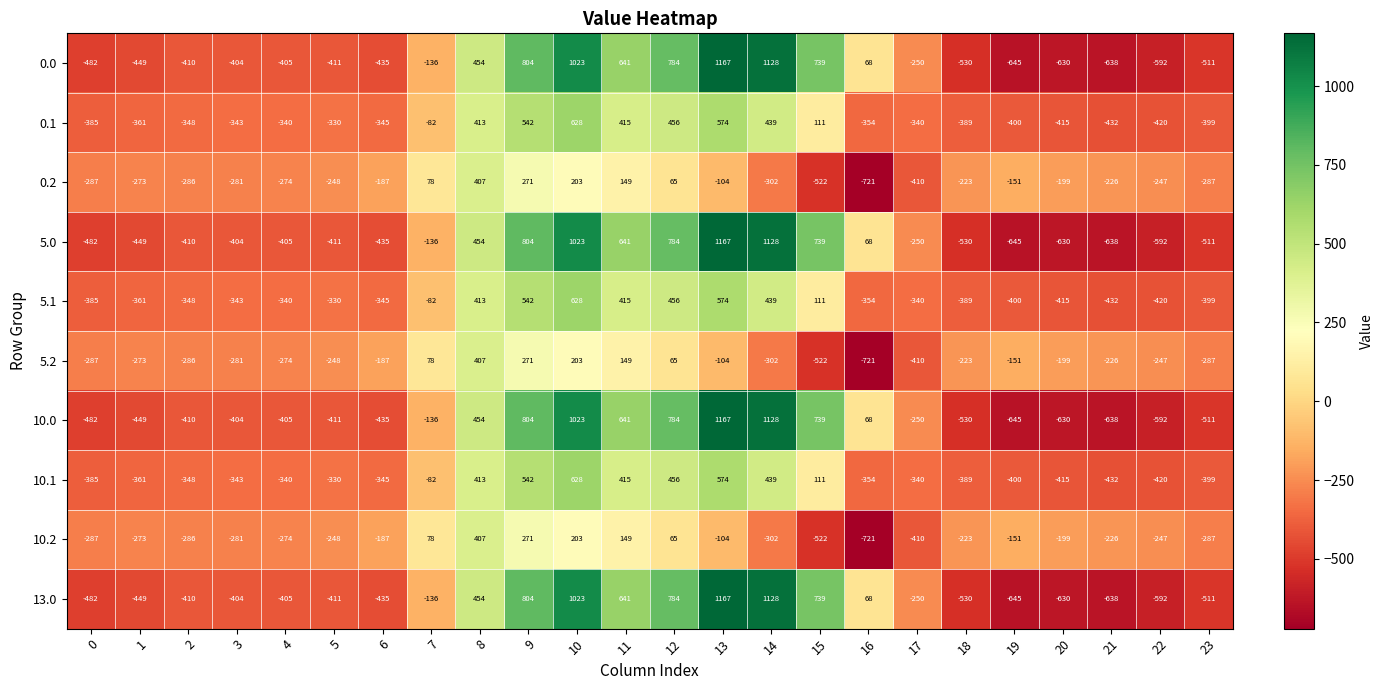

What is the total value across all series at 11?

4256